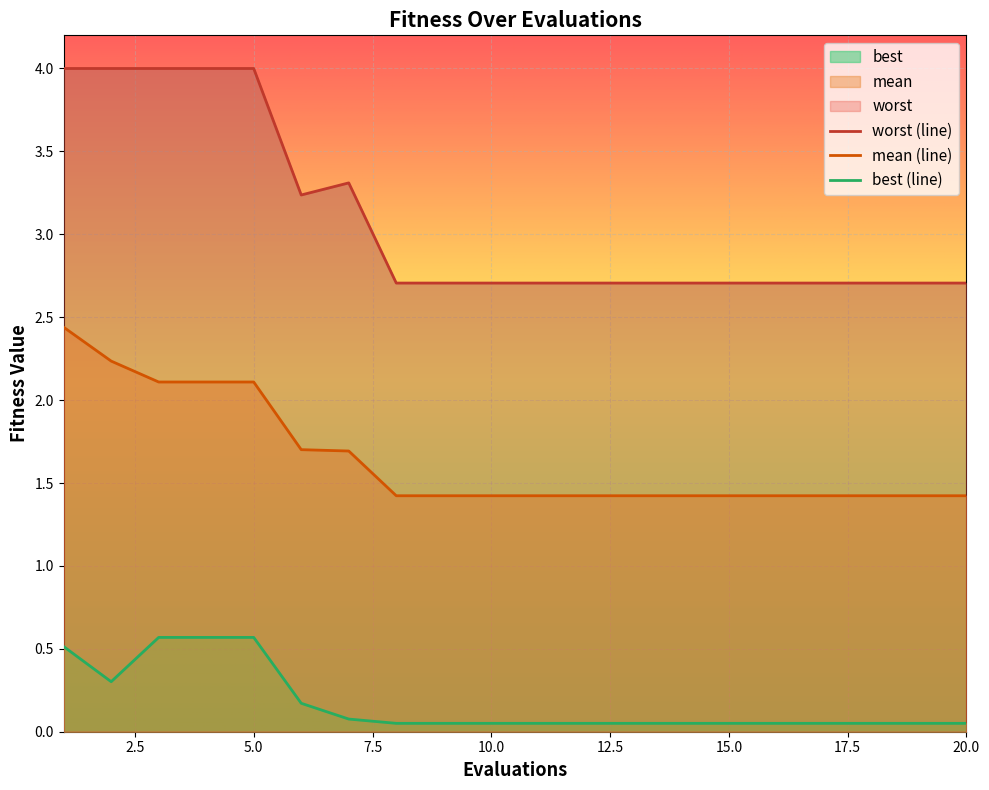

What is the minimum value for worst?

2.7